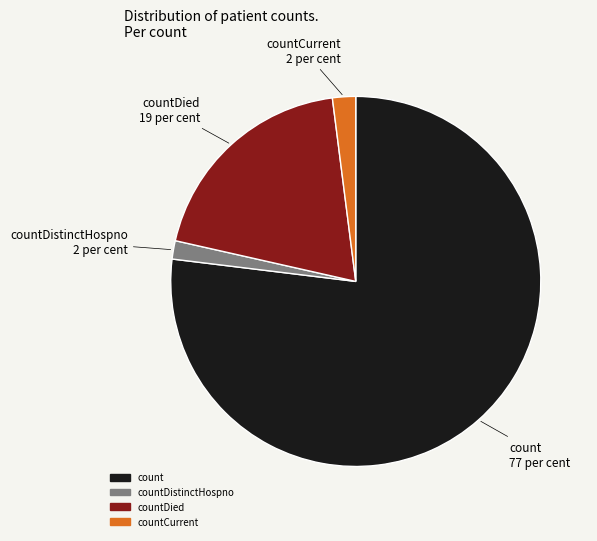

The countDied slice represents 19% of the pie. True or false?

True